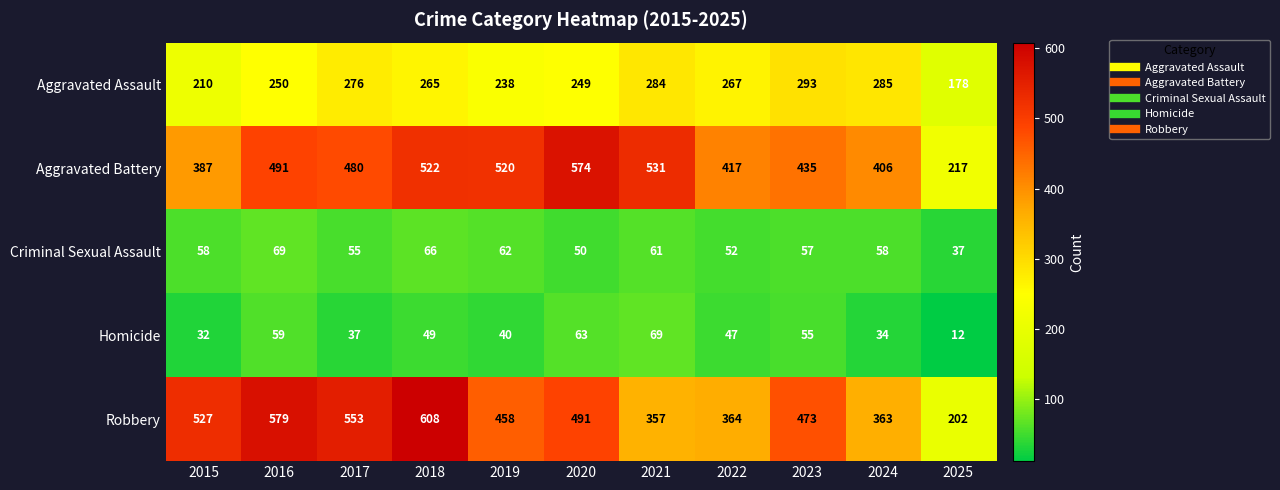

How many data points in Homicide are less than 47?

5